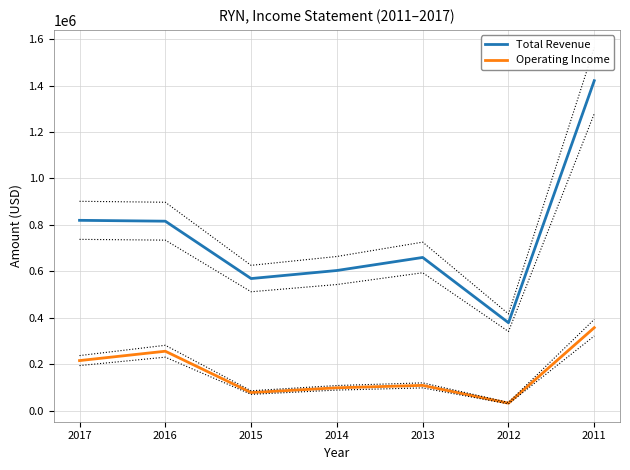

Rank the categories by Total Revenue value from highest to lowest.

2011, 2017, 2016, 2013, 2014, 2015, 2012